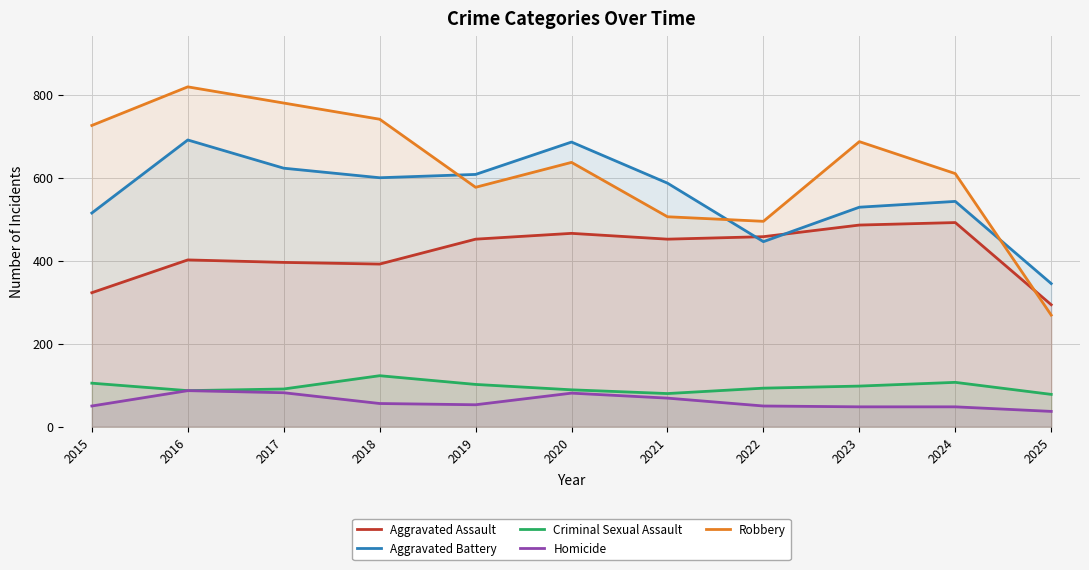

True or false: Homicide and Aggravated Battery intersect in this chart.

False